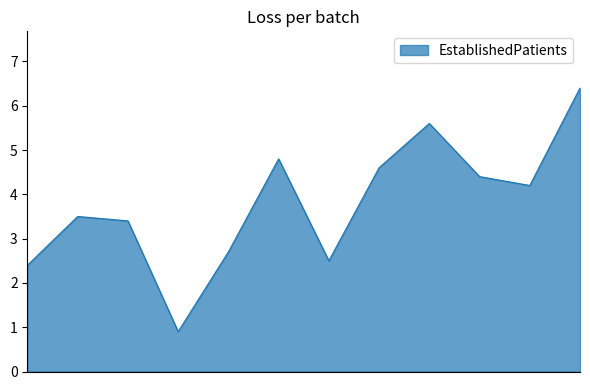

Reading right to left, transcribe all the data shown in this chart.

6.4	4.2	4.4	5.6	4.6	2.5	4.8	2.7	0.9	3.4	3.5	2.4